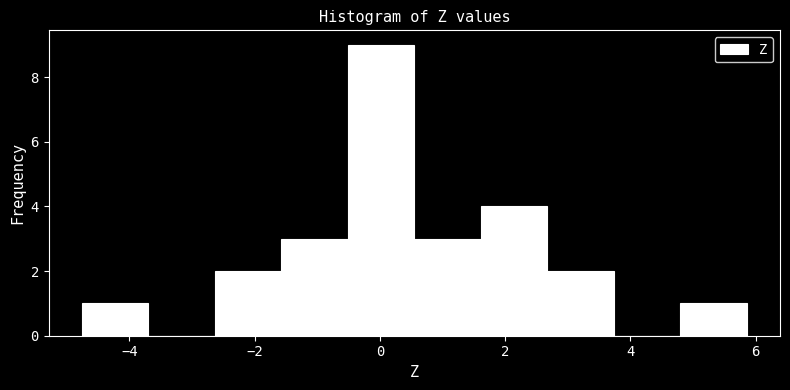

Over which range of the x-axis is the bar tallest?

-0.6 to 0.6